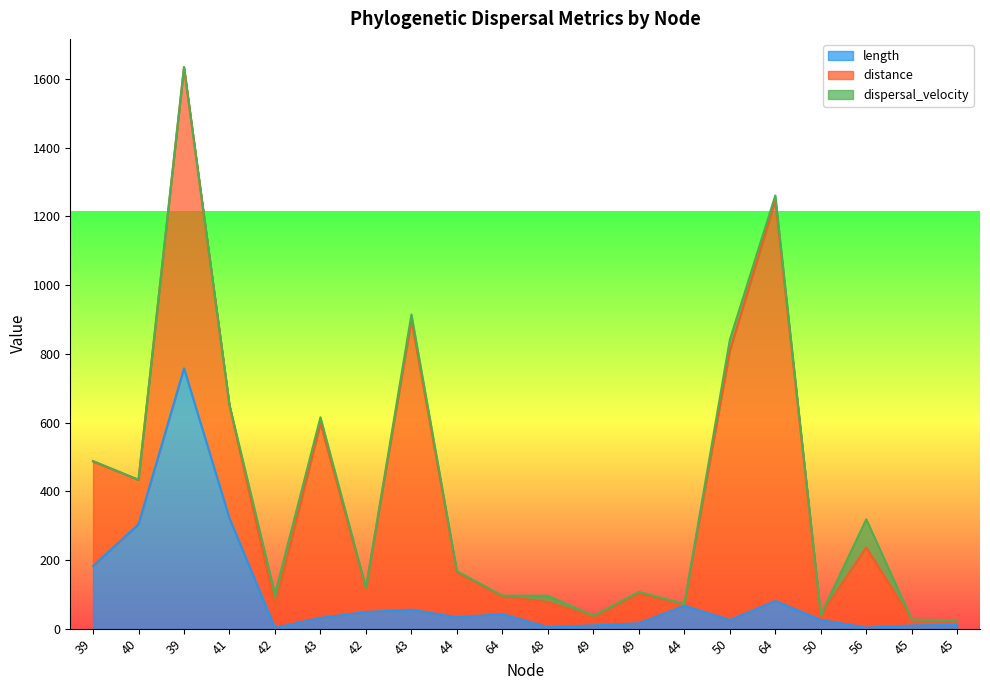

Reading right to left, transcribe all the data shown in this chart.

length: 45=11.1	45=9.3	56=2.8	50=25.2	64=80.4	50=24.9	44=66.2	49=15.5	49=9.7	48=4.0	64=42.4	44=33.1	43=55.1	42=48.4	43=31.4	42=1.9	41=321.0	39=757.7	40=303.8	39=182.3
distance: 45=12.3	45=15.1	56=233.1	50=14.2	64=1166.0	50=784.3	44=5.8	49=85.6	49=25.1	48=73.3	64=52.2	44=130.5	43=844.0	42=69.0	43=565.7	42=64.3	41=329.1	39=876.0	40=129.2	39=304.1
dispersal_velocity: 45=1.1	45=1.6	56=82.2	50=0.6	64=14.5	50=31.4	44=0.1	49=5.5	49=2.6	48=18.5	64=1.2	44=3.9	43=15.3	42=1.4	43=18.0	42=33.5	41=1.0	39=1.2	40=0.4	39=1.7